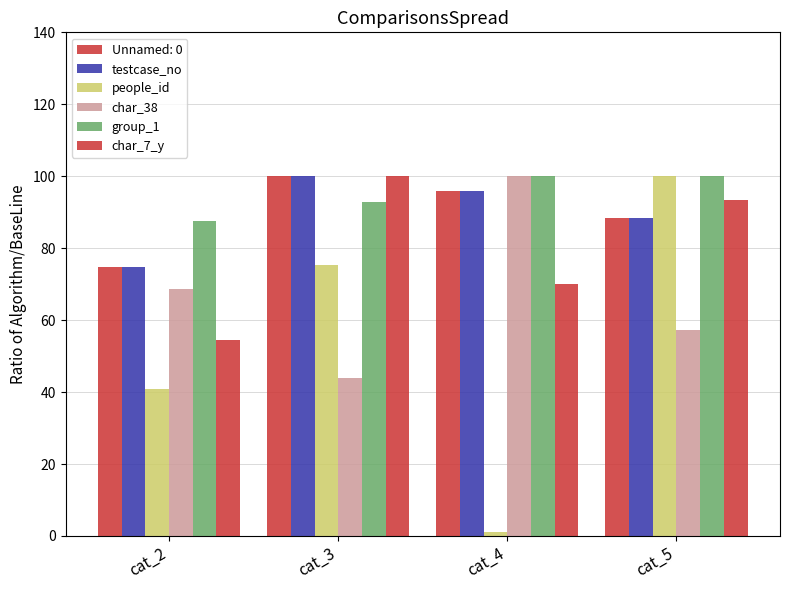

How many groups of bars are there?

4